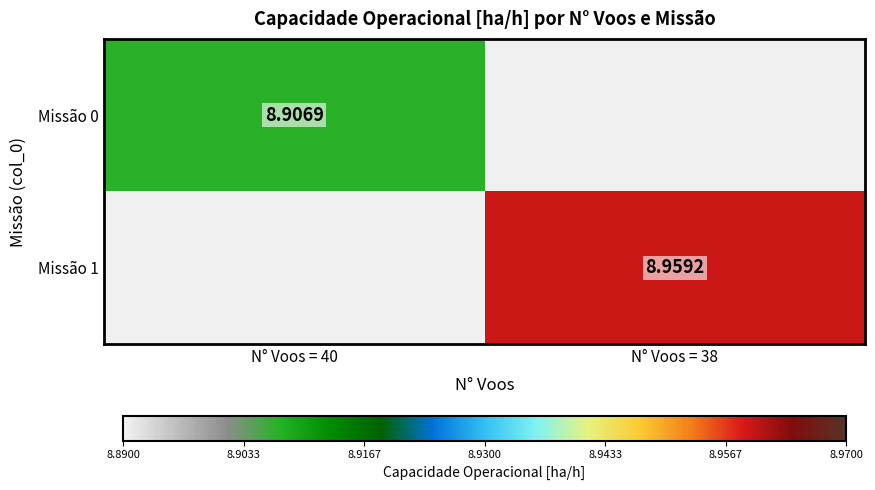

Rank the series by their average value, from lowest to highest.

Missão 0, Missão 1